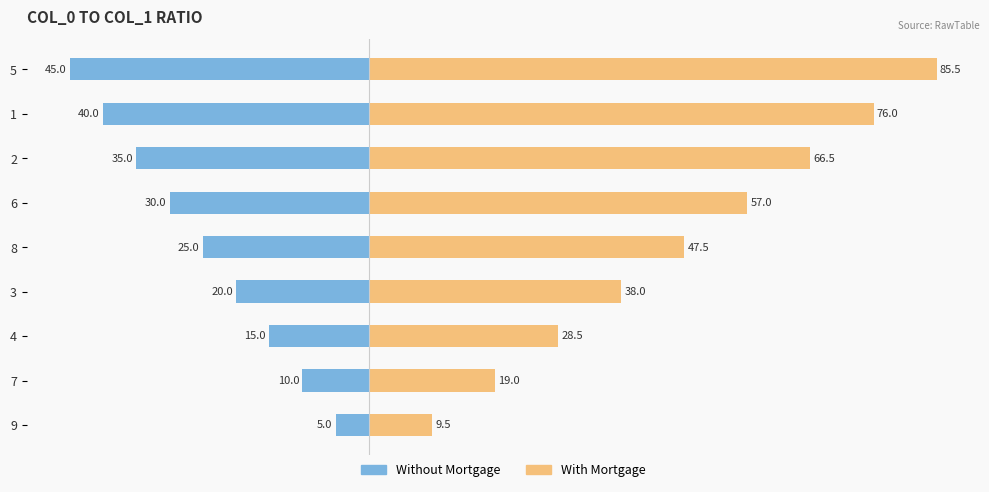

Rank the series at 1 from lowest to highest value.

Without Mortgage, With Mortgage